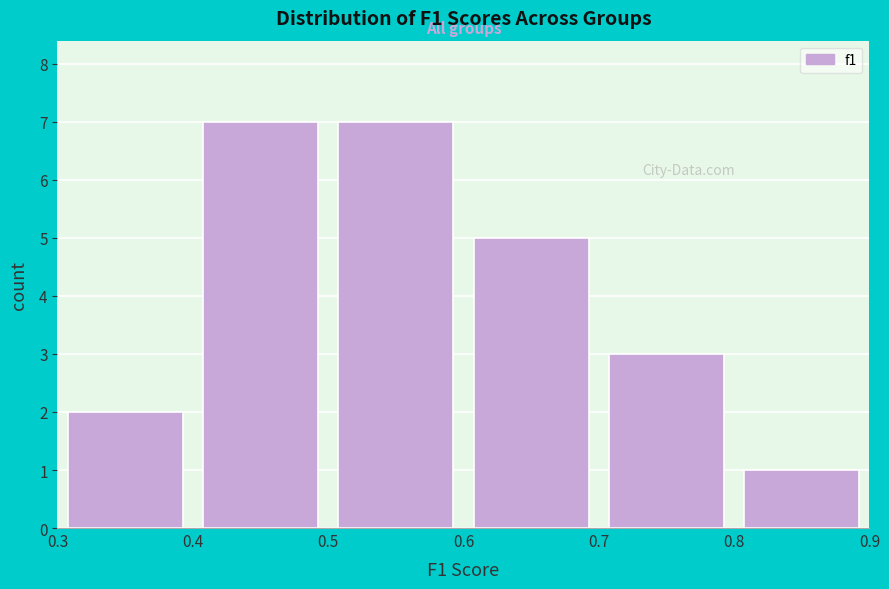

What is the height of the bar covering 0.4 to 0.5 on the x-axis? The values are not printed on the chart, so give them approximately, as read against the axis.

7